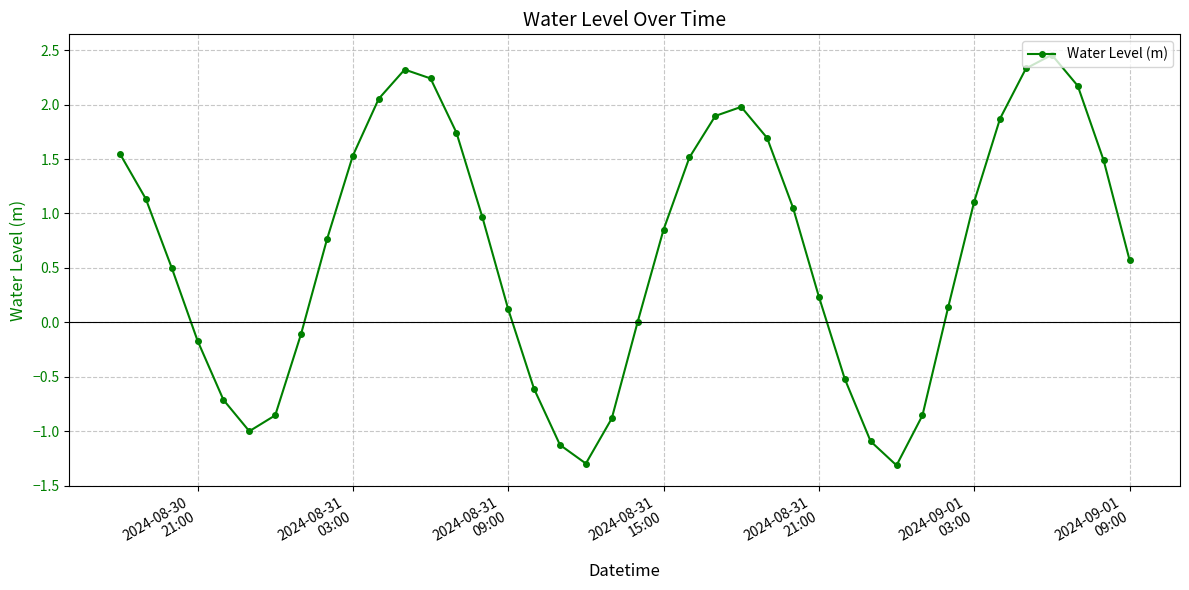

How many categories are shown in the chart?

40